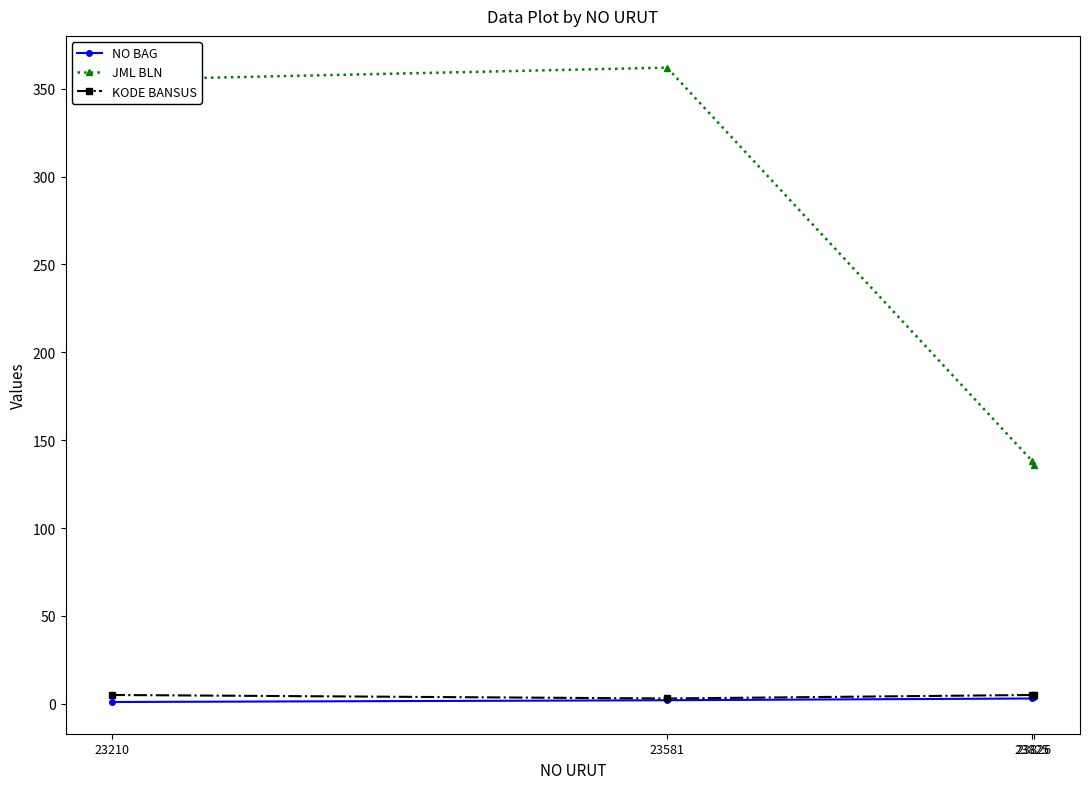

What is the minimum value for JML BLN?

136